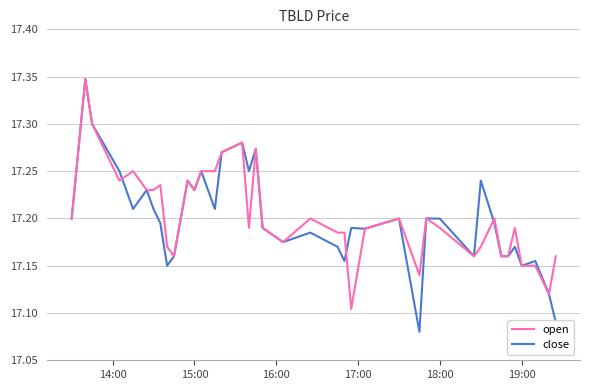

Which series has the widest spread of values?

close